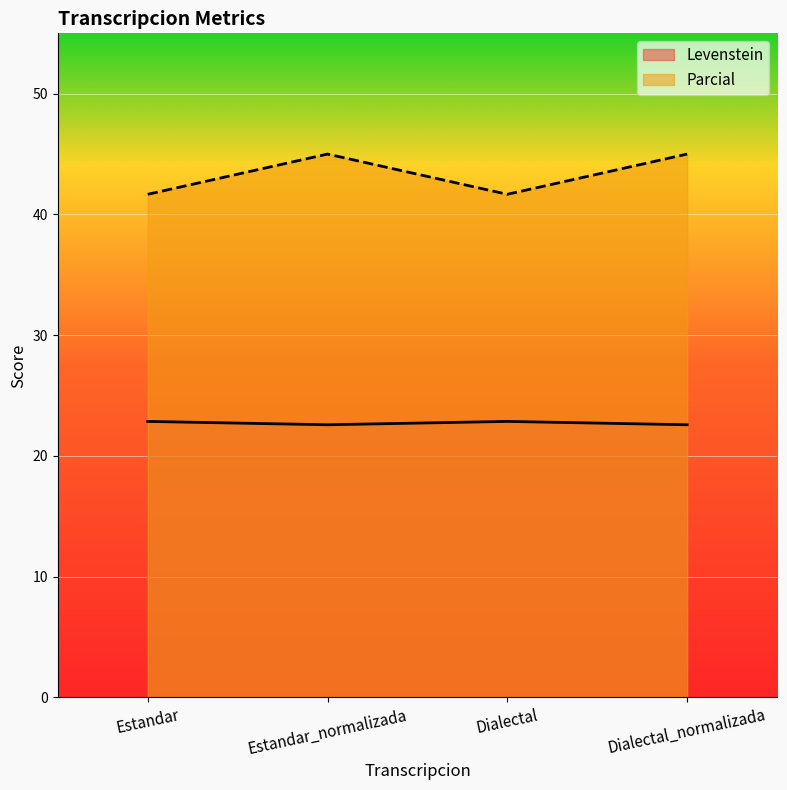

At Estandar, list the series in order from largest to smallest.

Parcial, Levenstein